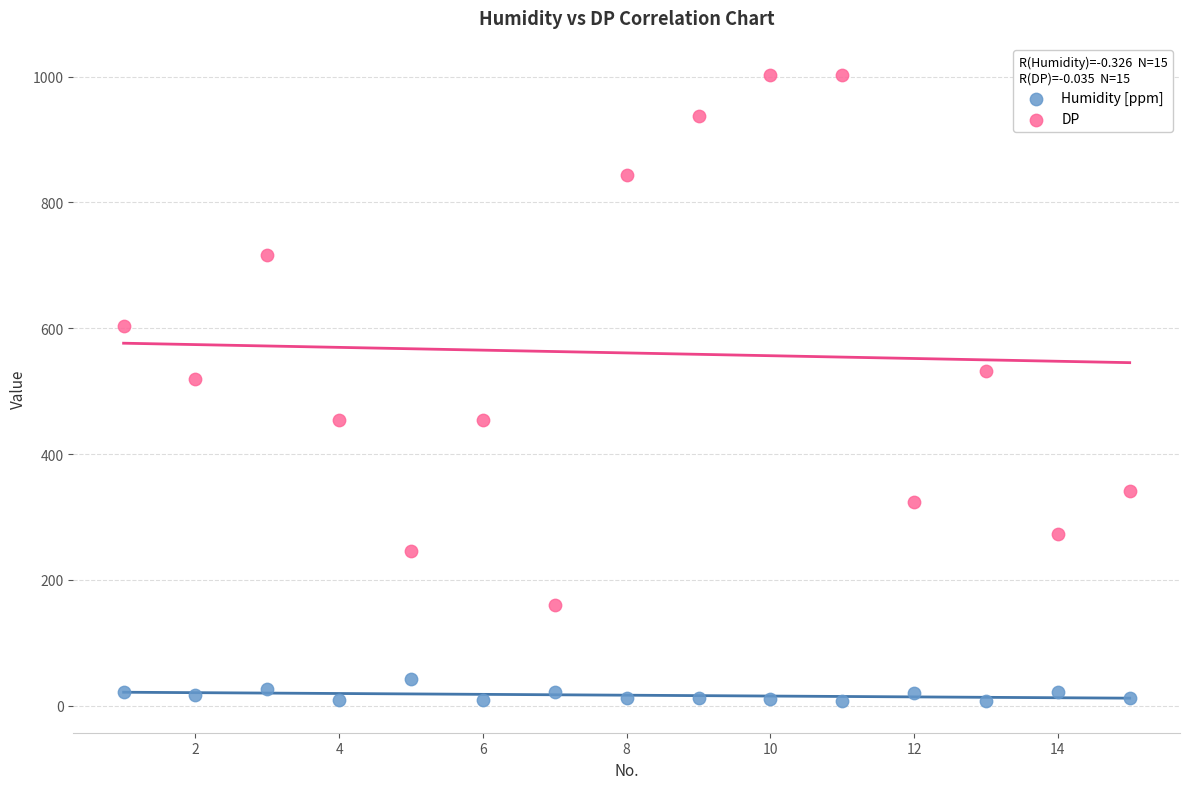

Which series has the largest Y range (max minus min)?

DP